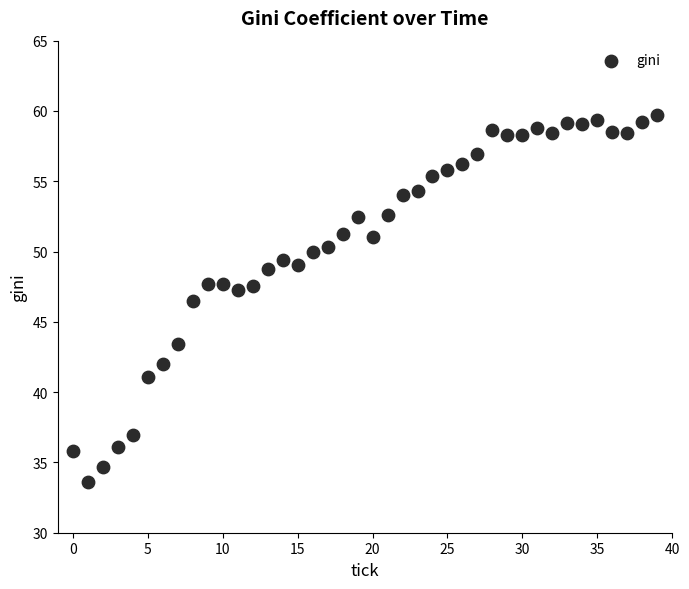

What Y value in the scatter plot is closest to 46?

46.5